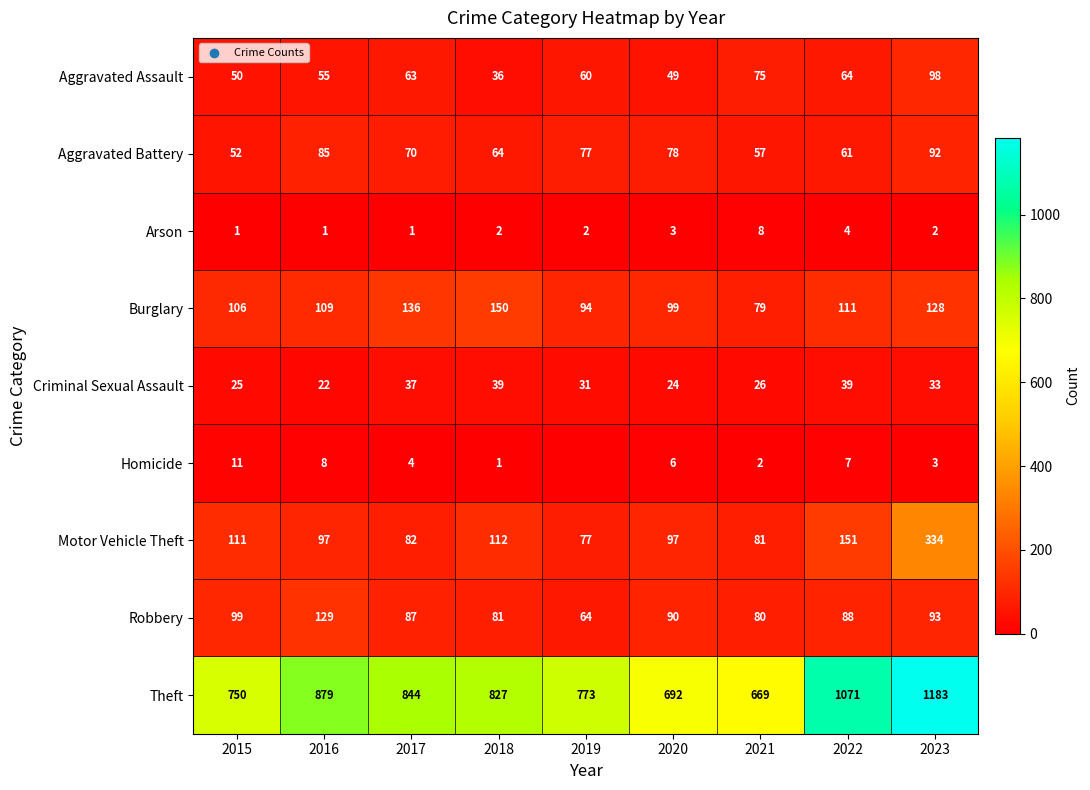

Between 2021 and 2018, which is larger?

2021